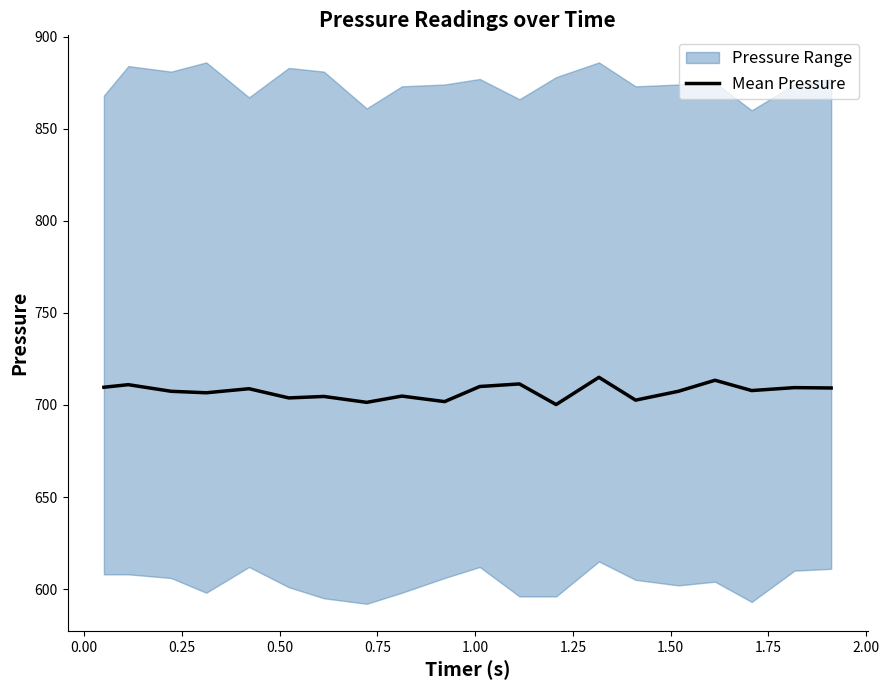

Reading left to right, transcribe all the data shown in this chart.

709.6	711.0	707.4	706.6	708.8	703.8	704.6	701.4	704.8	701.8	710.0	711.4	700.2	715.0	702.6	707.4	713.4	707.8	709.4	709.2